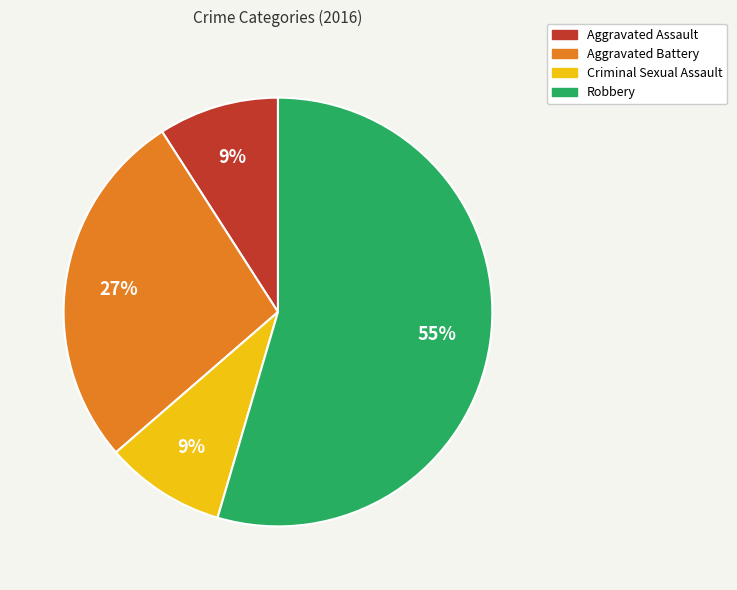

To the nearest percent, what is the combined percentage of Robbery and Aggravated Battery?

82%